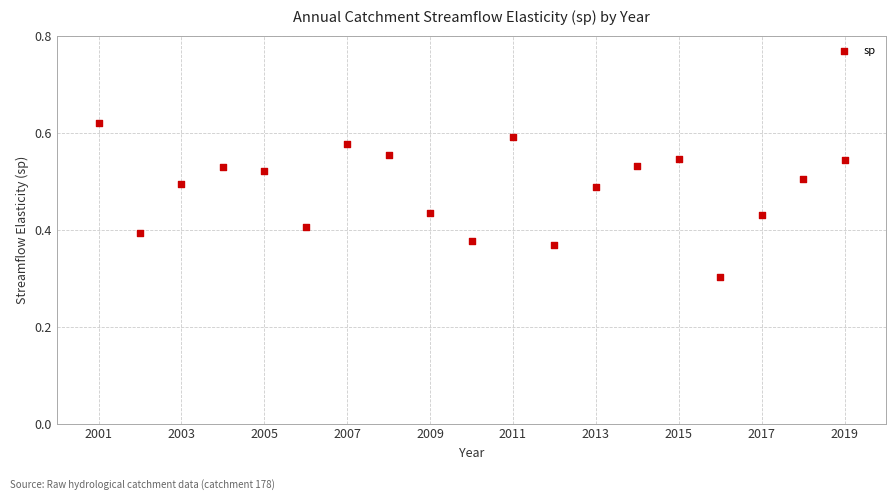

What Y value in the scatter plot is closest to 0?

0.3